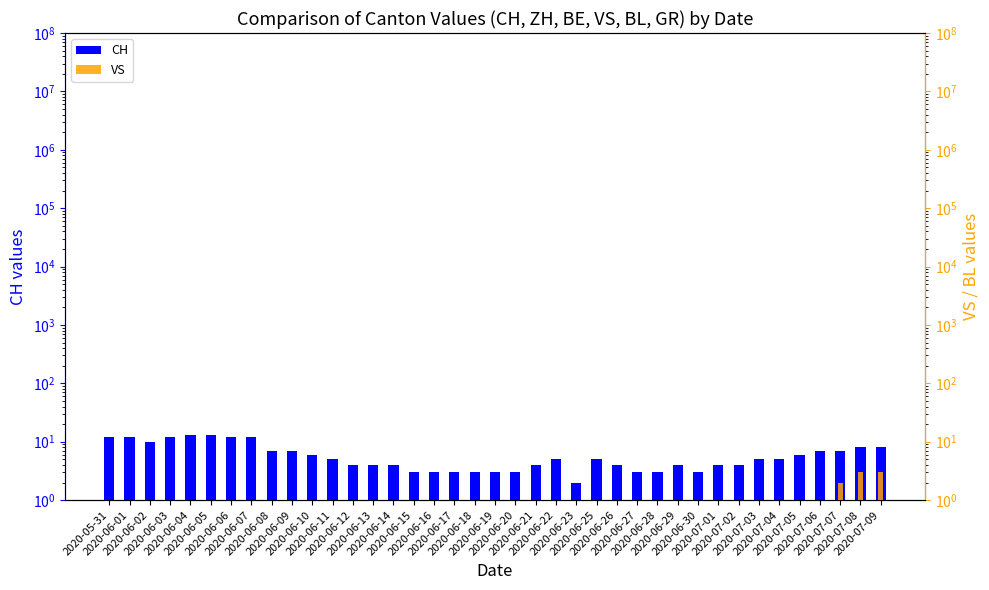

What are all the series names shown in the legend?

CH, VS